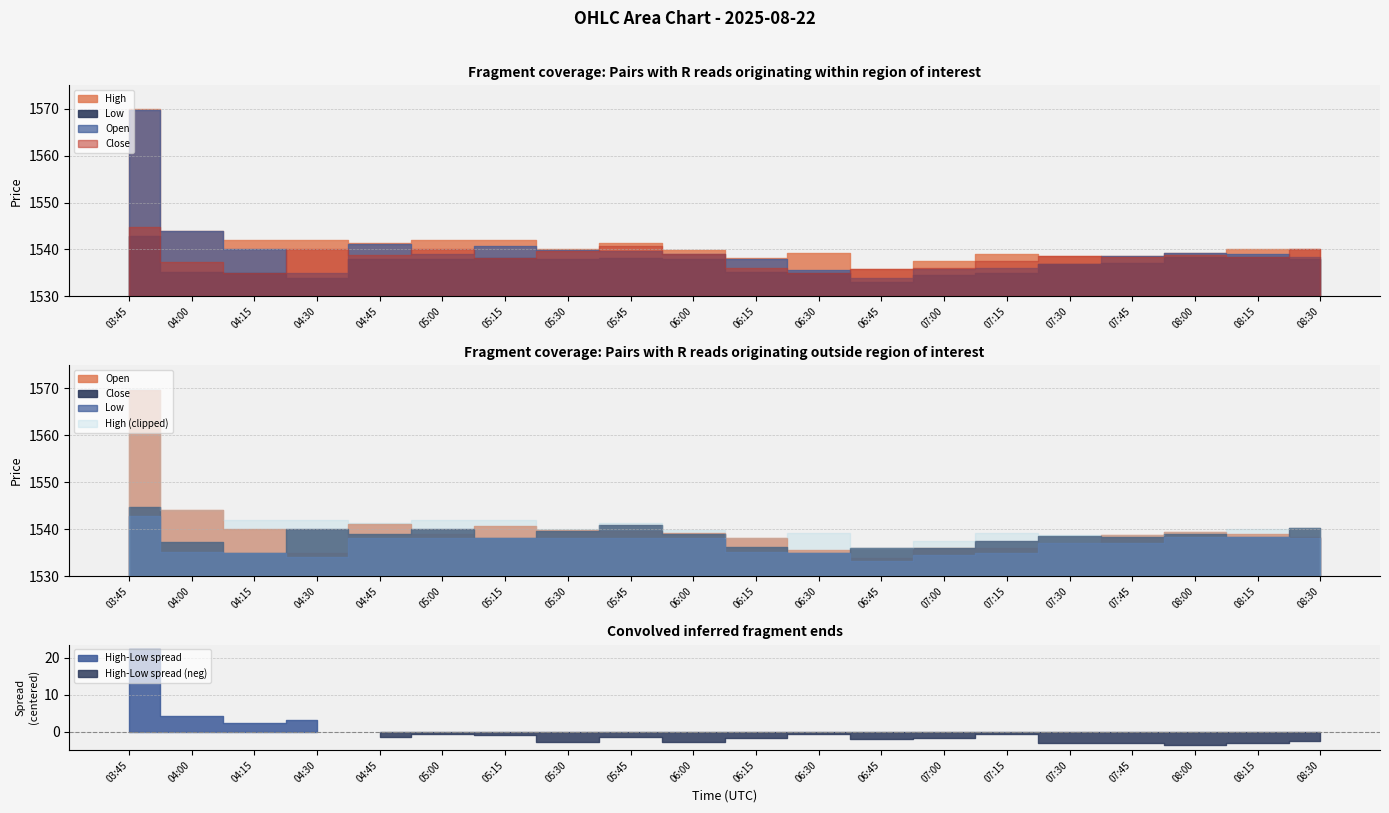

What is the sum of the Low values at 07:15 and 07:45?

3072.1